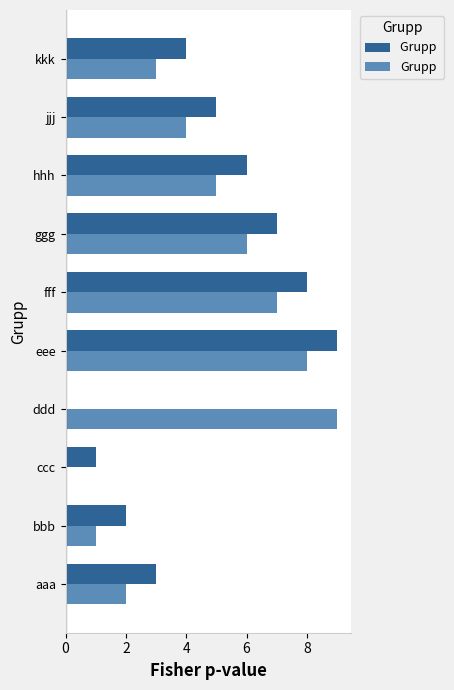

What is the greatest value displayed?

9